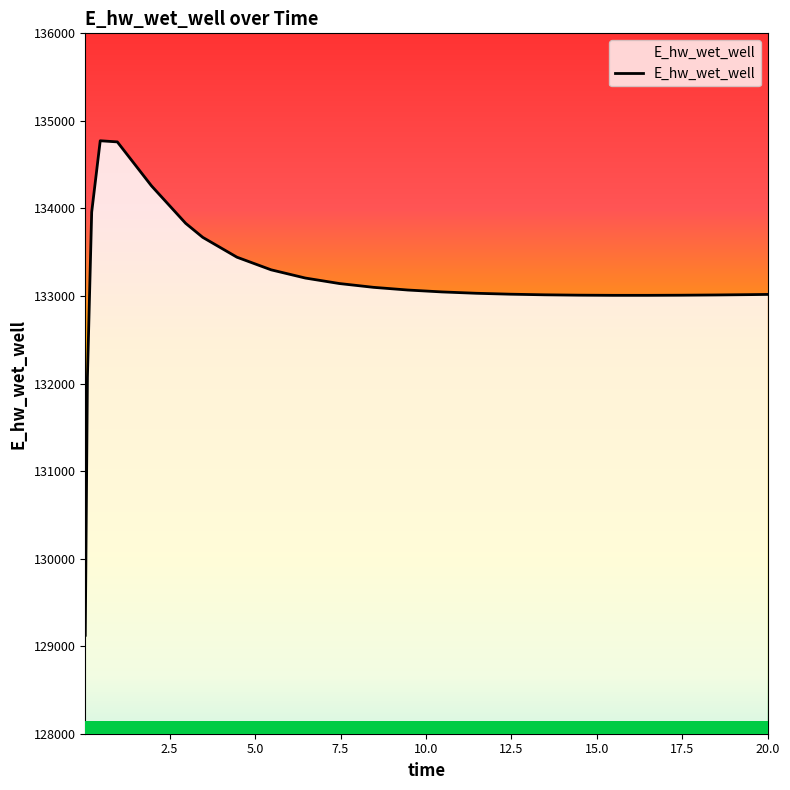

What is the smallest value displayed?

129124.4